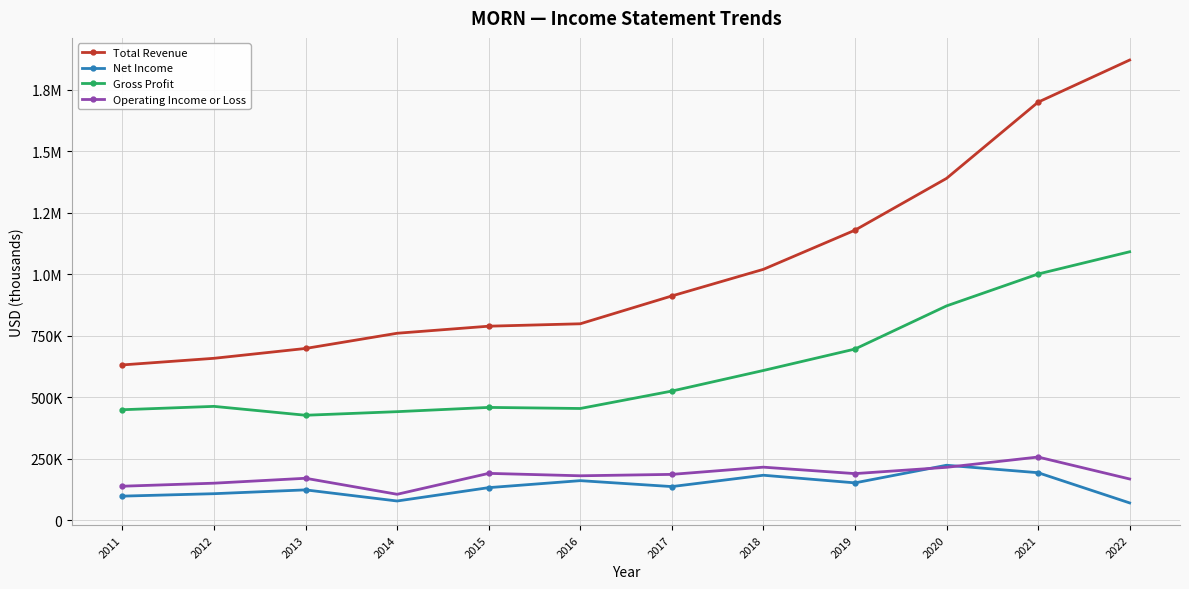

What is the smallest value displayed?

70500